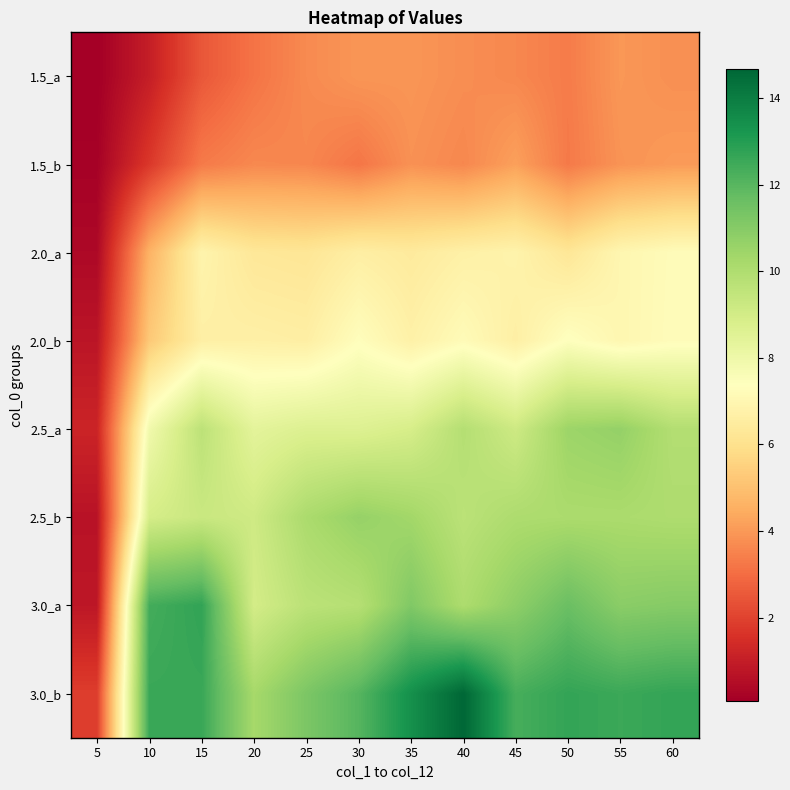

Reading left to right, list all the values displayed in this chart.

1.5_a: 5=0.1	10=1.0	15=2.5	20=3.2	25=3.7	30=3.9	35=3.9	40=3.8	45=3.6	50=3.3	55=4.0	60=3.8
1.5_b: 5=0.2	10=1.7	15=3.3	20=3.6	25=3.6	30=3.2	35=3.8	40=3.6	45=4.2	50=3.3	55=3.9	60=4.0
2.0_a: 5=0.4	10=4.6	15=6.9	20=6.3	25=6.2	30=6.6	35=6.4	40=6.7	45=6.8	50=6.3	55=7.0	60=7.2
2.0_b: 5=0.8	10=5.3	15=6.6	20=6.7	25=6.6	30=7.3	35=6.7	40=7.2	45=6.6	50=7.4	55=7.0	60=7.3
2.5_a: 5=1.2	10=7.9	15=9.6	20=8.4	25=8.7	30=8.6	35=8.9	40=9.9	45=9.2	50=10.5	55=10.7	60=9.9
2.5_b: 5=0.7	10=8.9	15=9.3	20=9.1	25=10.1	30=10.6	35=10.3	40=9.7	45=10.1	50=10.1	55=10.1	60=10.0
3.0_a: 5=0.8	10=12.4	15=12.7	20=9.0	25=9.7	30=9.8	35=11.1	40=10.1	45=10.8	50=11.6	55=10.9	60=11.0
3.0_b: 5=1.9	10=12.6	15=12.6	20=10.3	25=11.2	30=12.0	35=13.4	40=14.7	45=12.3	50=12.7	55=12.5	60=12.7